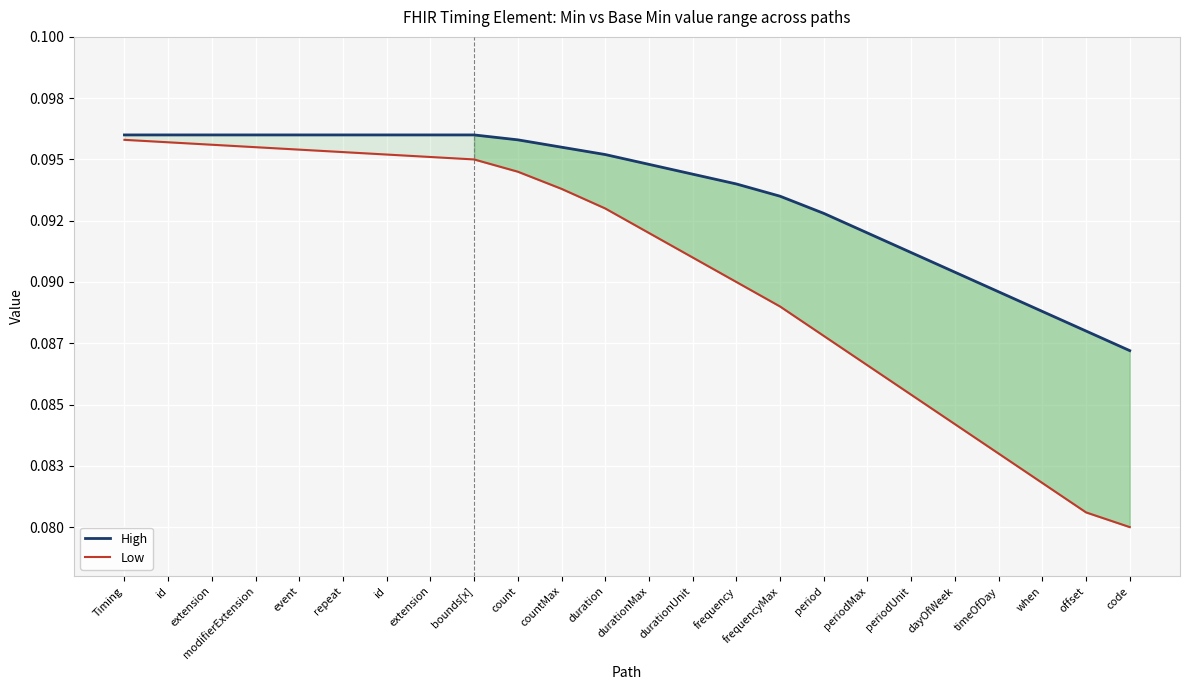

Reading left to right, transcribe all the data shown in this chart.

High: 0.1	0.1	0.1	0.1	0.1	0.1	0.1	0.1	0.1	0.1	0.1	0.1	0.1	0.1	0.1	0.1	0.1	0.1	0.1	0.1	0.1	0.1	0.1	0.1
Low: 0.1	0.1	0.1	0.1	0.1	0.1	0.1	0.1	0.1	0.1	0.1	0.1	0.1	0.1	0.1	0.1	0.1	0.1	0.1	0.1	0.1	0.1	0.1	0.1